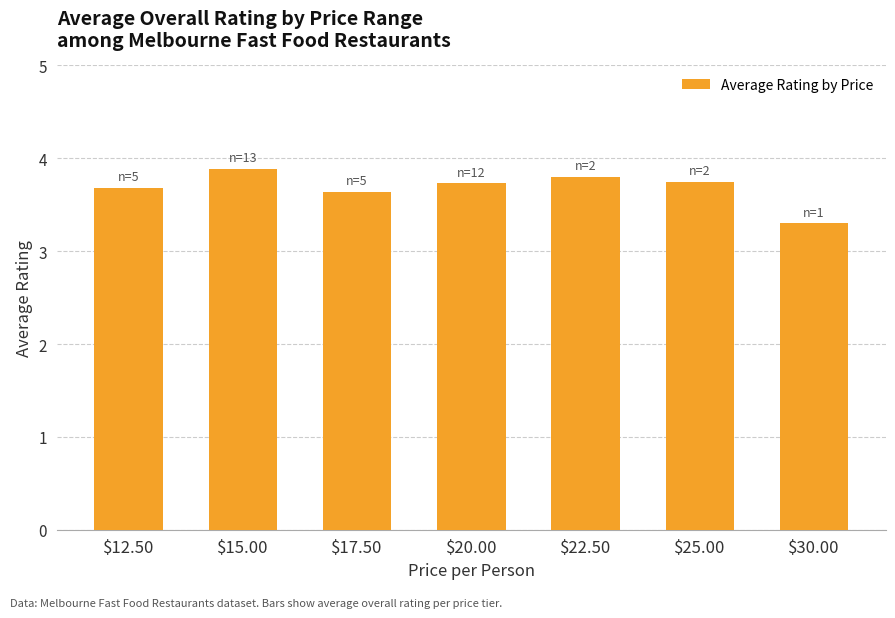

What is the label of the 1st bar from the left?

$12.50